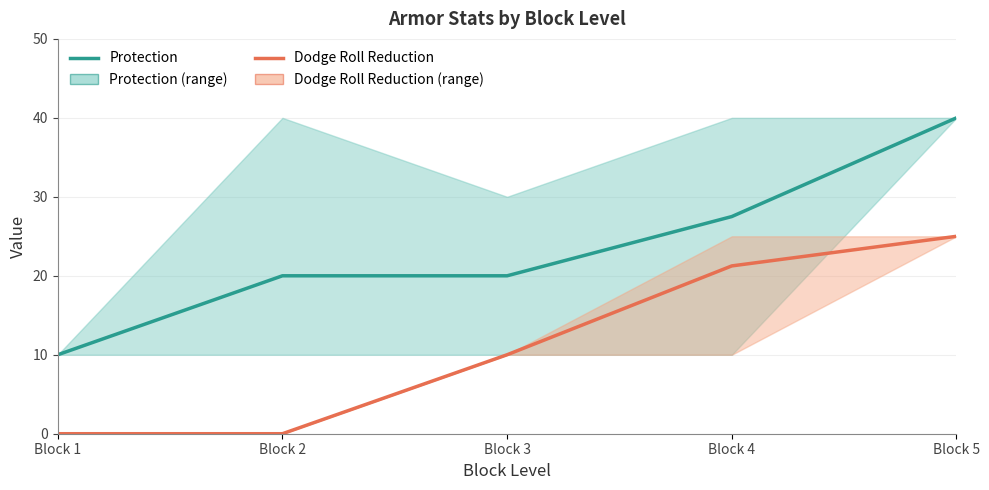

What is the spread (max minus min) of values at Block 4?

6.2